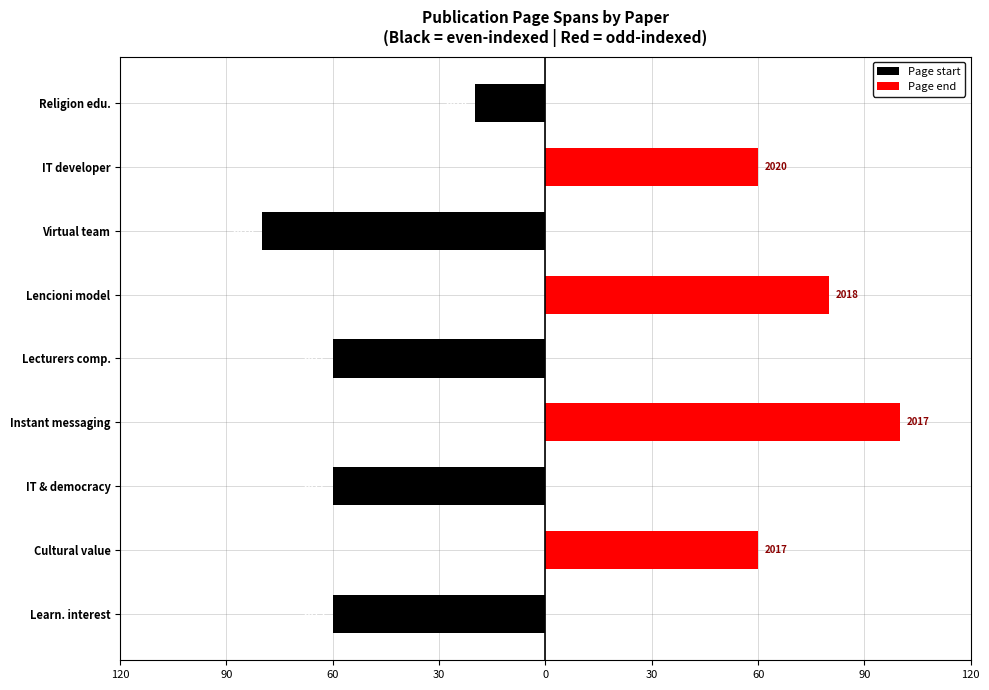

Between Lencioni model and Religion edu., which series saw the biggest shift?

Page end